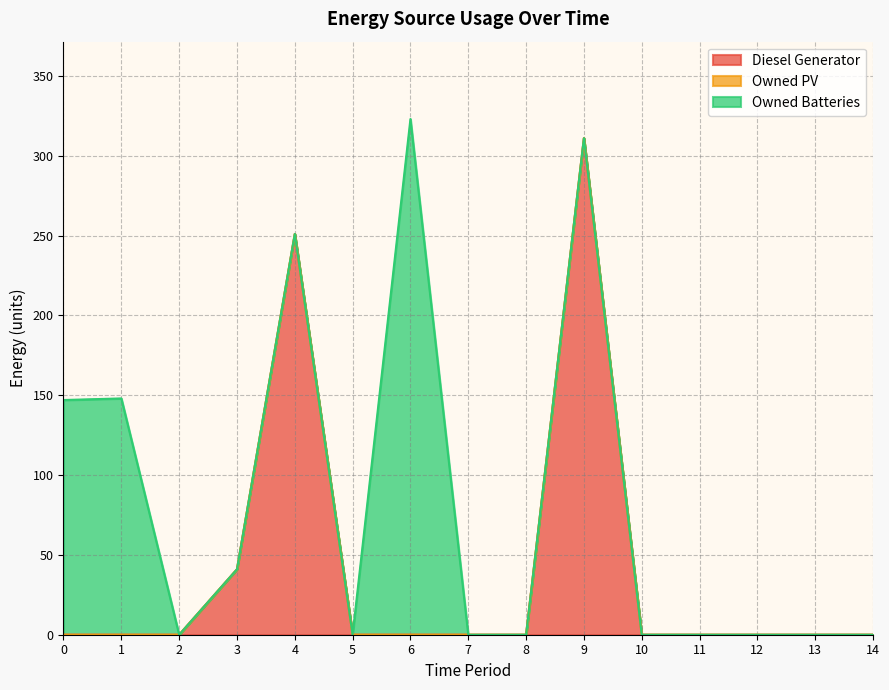

How many lines are shown in the chart?

3